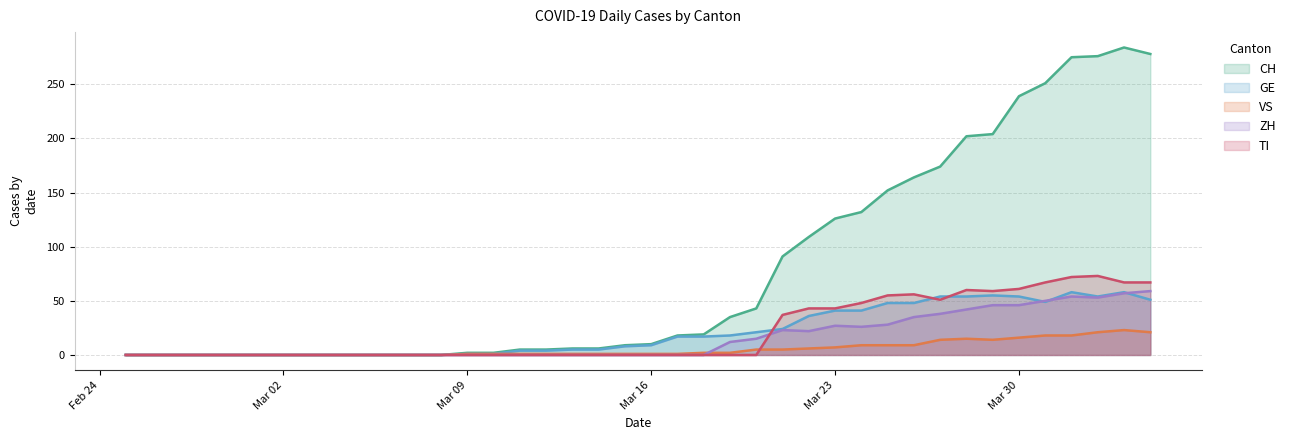

What is the maximum value shown in the chart?

284